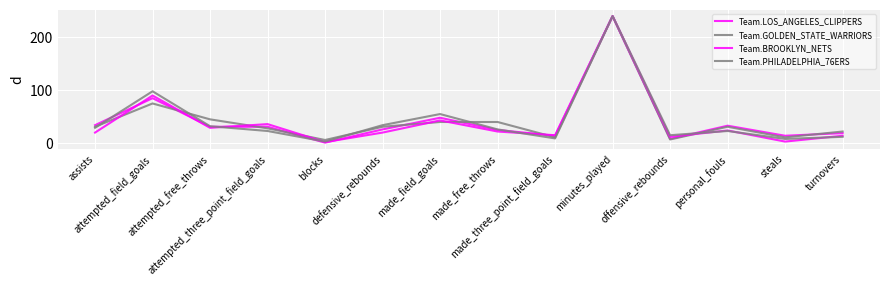

Is this an area chart (filled region under the line)?

No